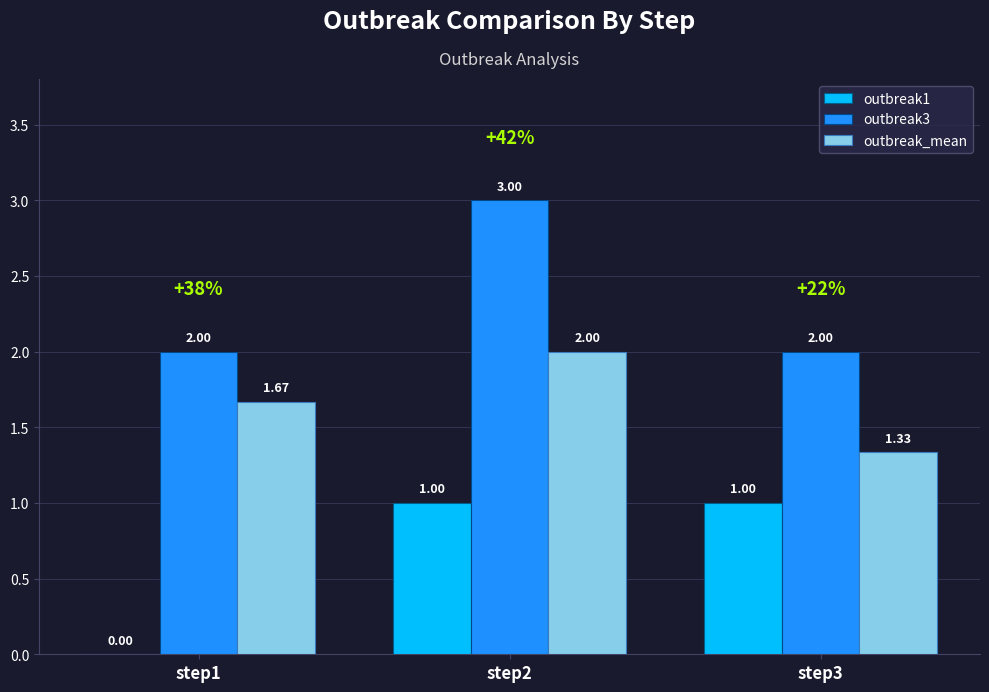

What is the sum of the outbreak1 values at step3 and step2?

2.0